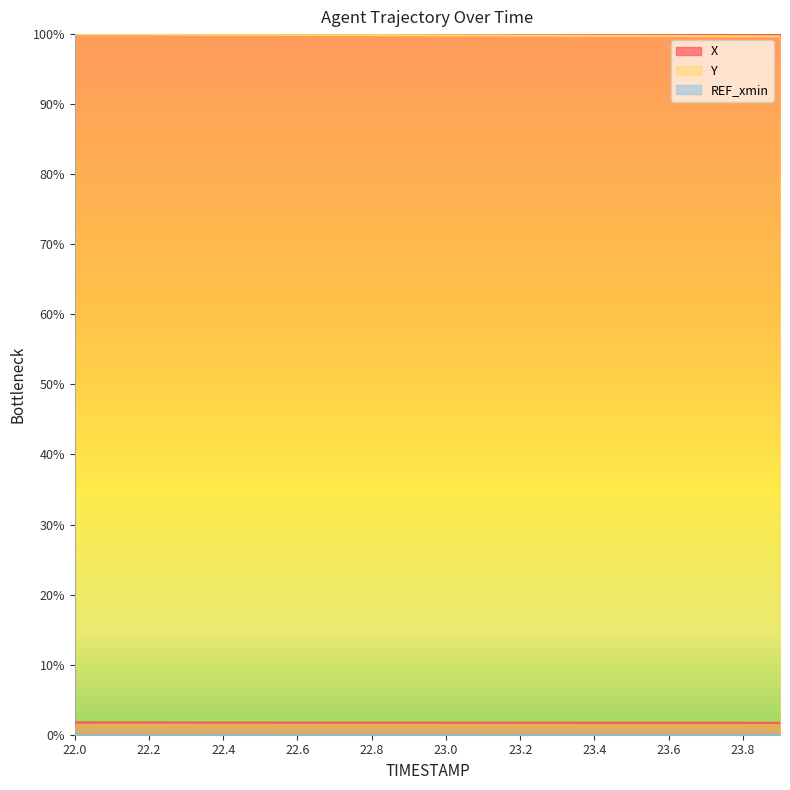

At how many categories does at least one series exceed 0?

20